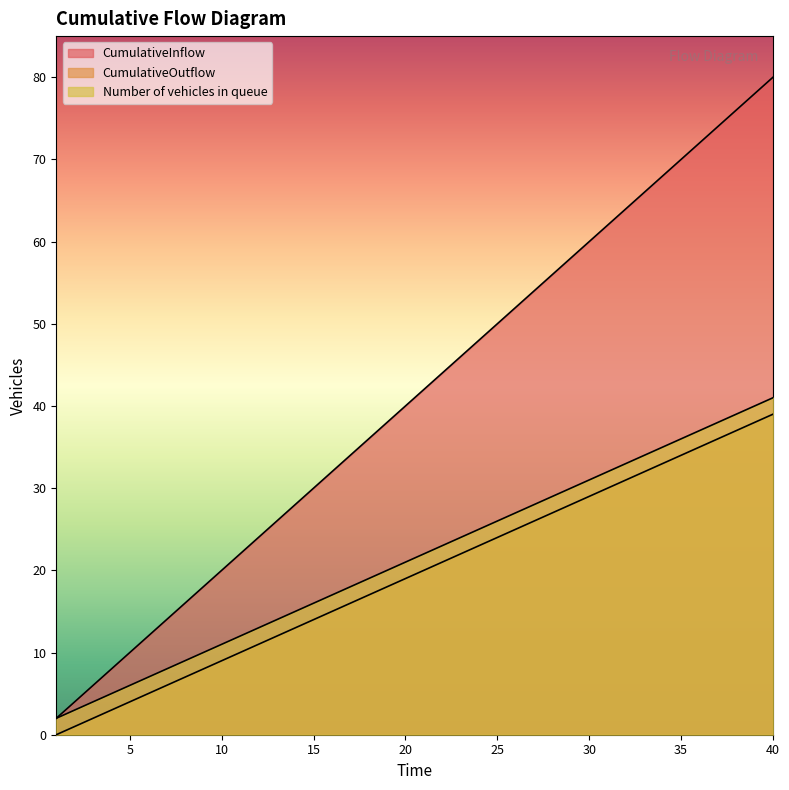

True or false: CumulativeOutflow and Number of vehicles in queue intersect in this chart.

False